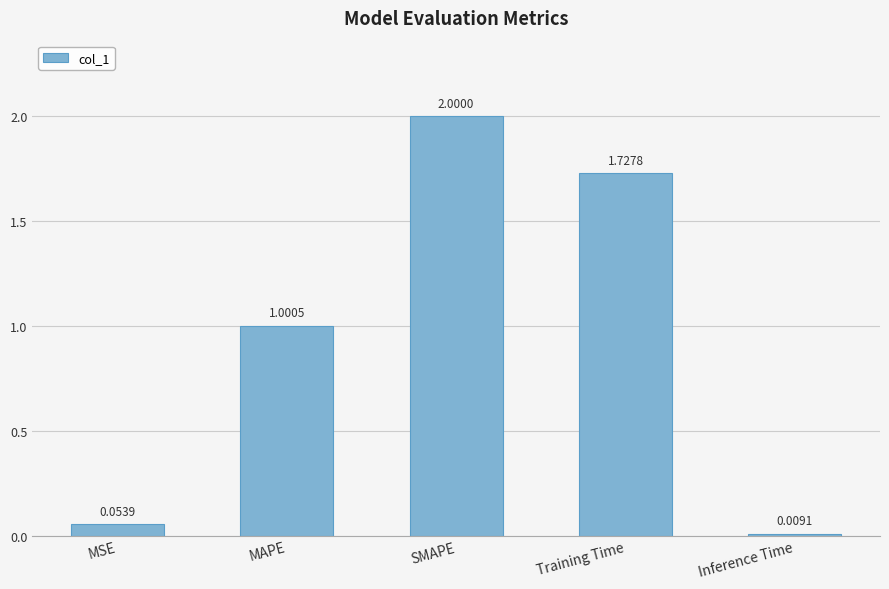

At which category does the chart reach its minimum across all series?

Inference Time